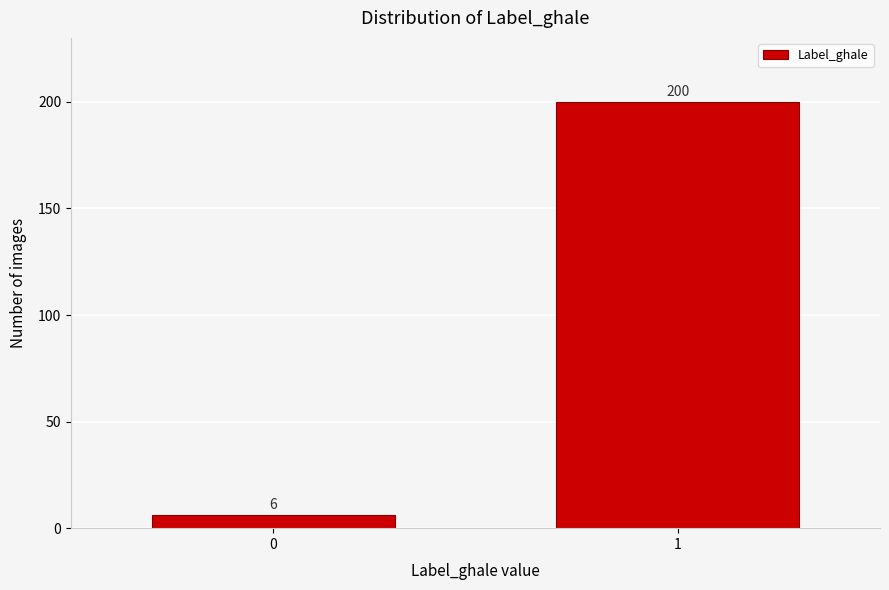

Reading left to right, list all the values displayed in this chart.

0=6	1=200